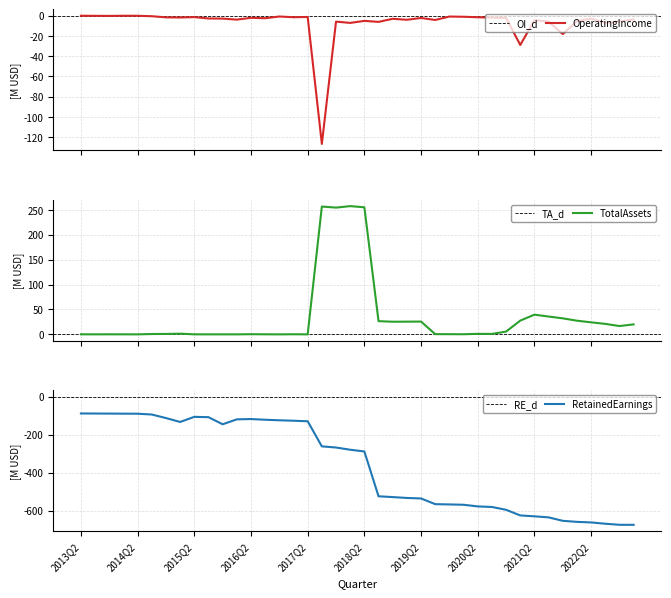

Which series has the widest spread of values?

RetainedEarnings